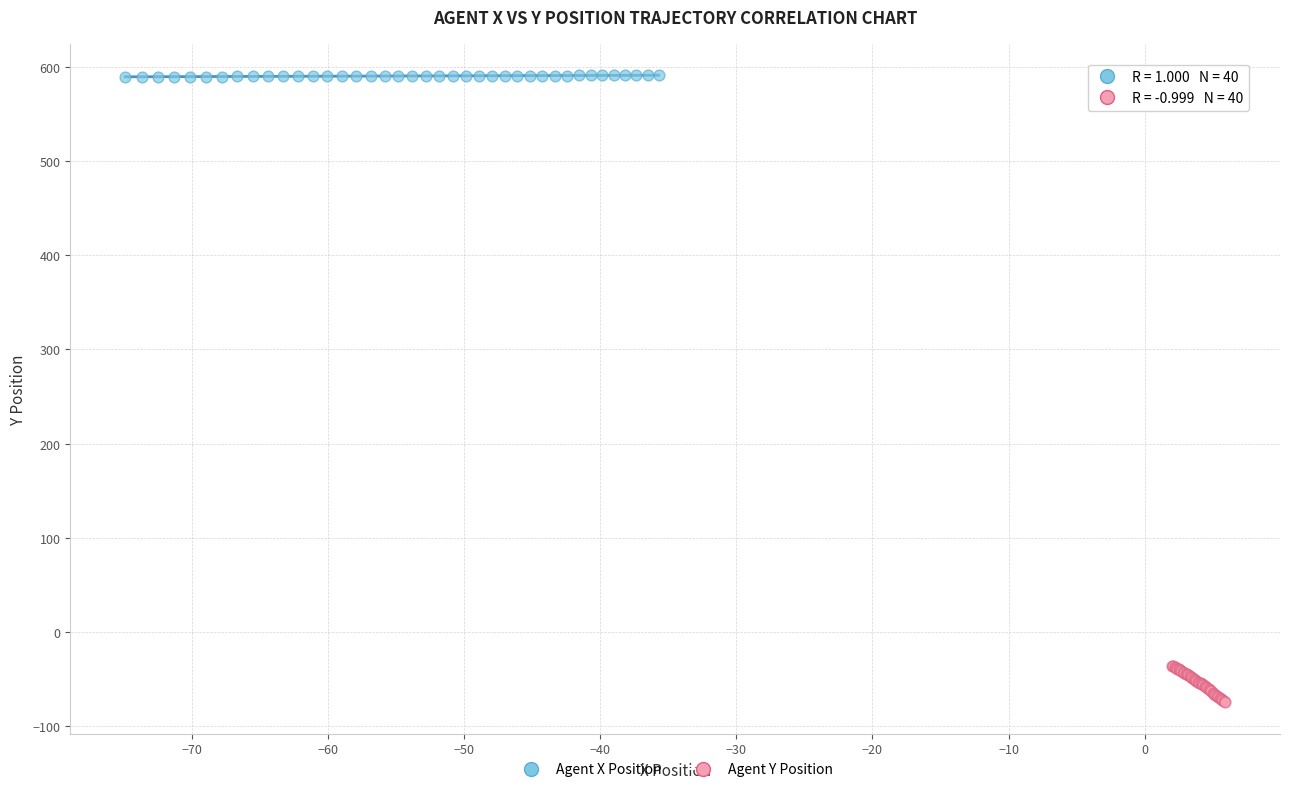

Which series has the largest Y range (max minus min)?

Agent Y Position